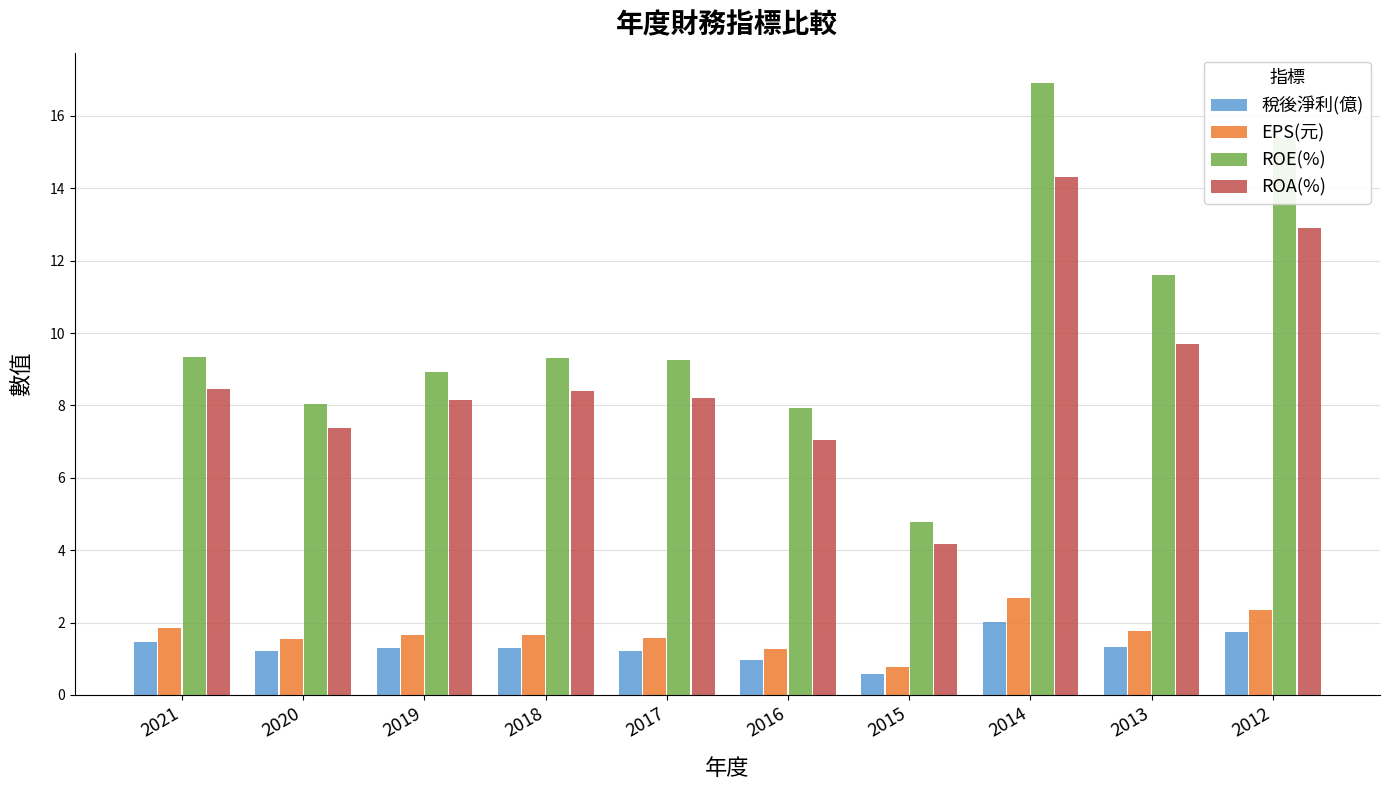

Which series has the largest total across all categories?

ROE(%)